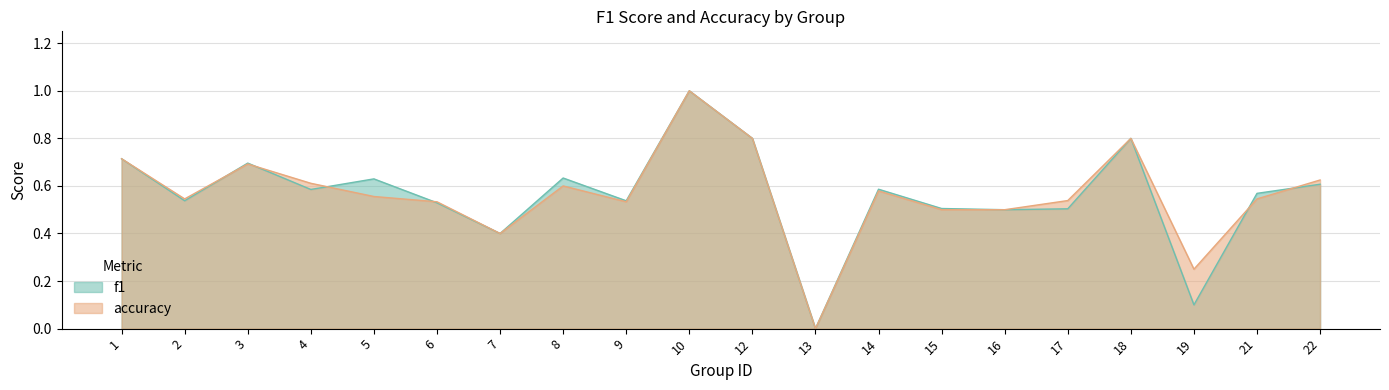

How many data points in f1 are above 0?

19